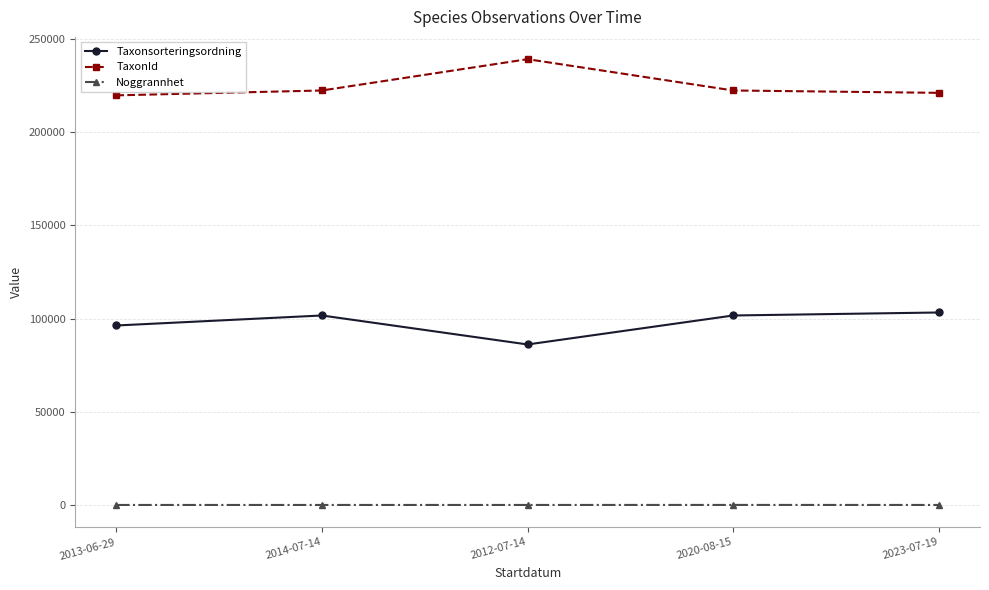

Which series has the largest total across all categories?

TaxonId